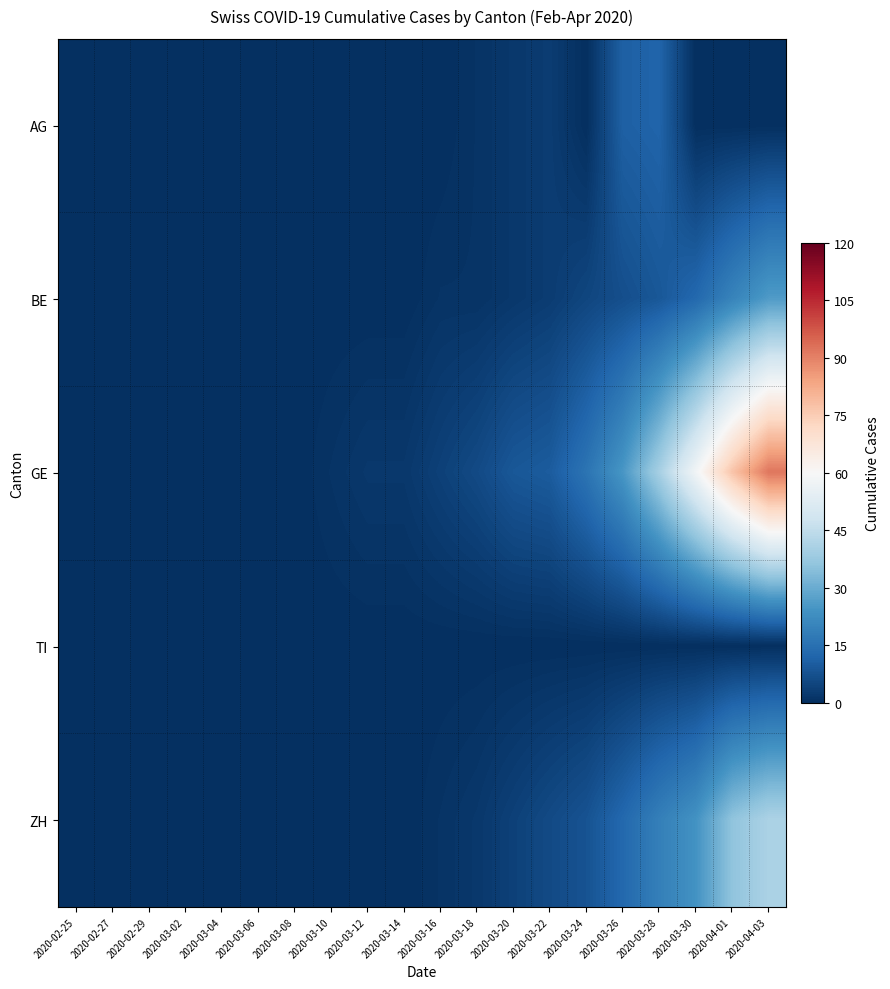

At which category is the sum across all series the highest?

2020-04-03